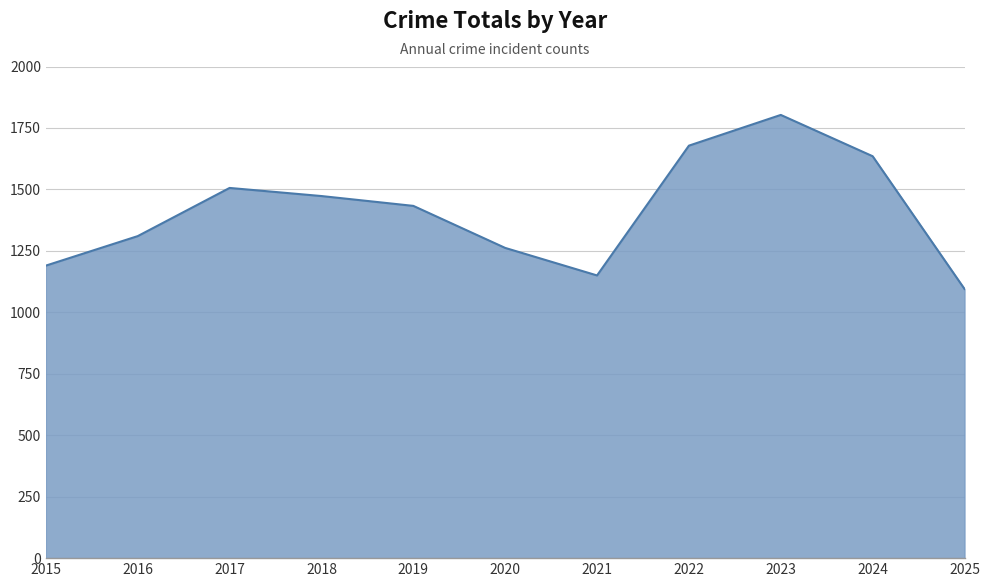

Reading right to left, transcribe all the data shown in this chart.

2025=1095	2024=1635	2023=1803	2022=1678	2021=1150	2020=1262	2019=1433	2018=1473	2017=1506	2016=1310	2015=1190